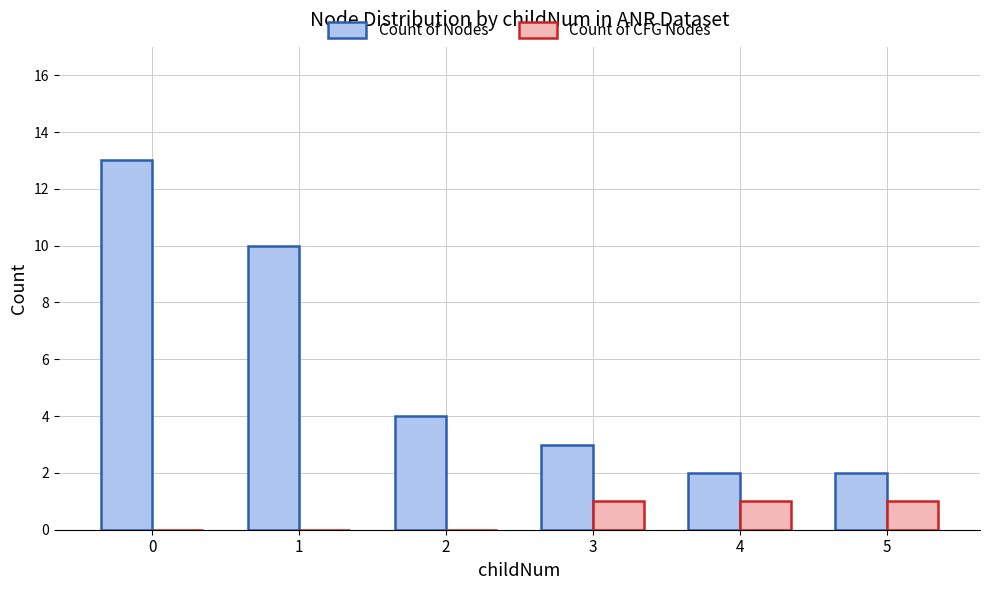

Is it true that Count of Nodes equals 3 at 3?

True